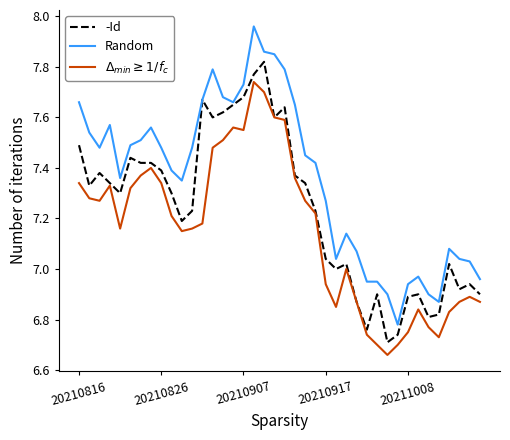

Which series has the largest total across all categories?

Random